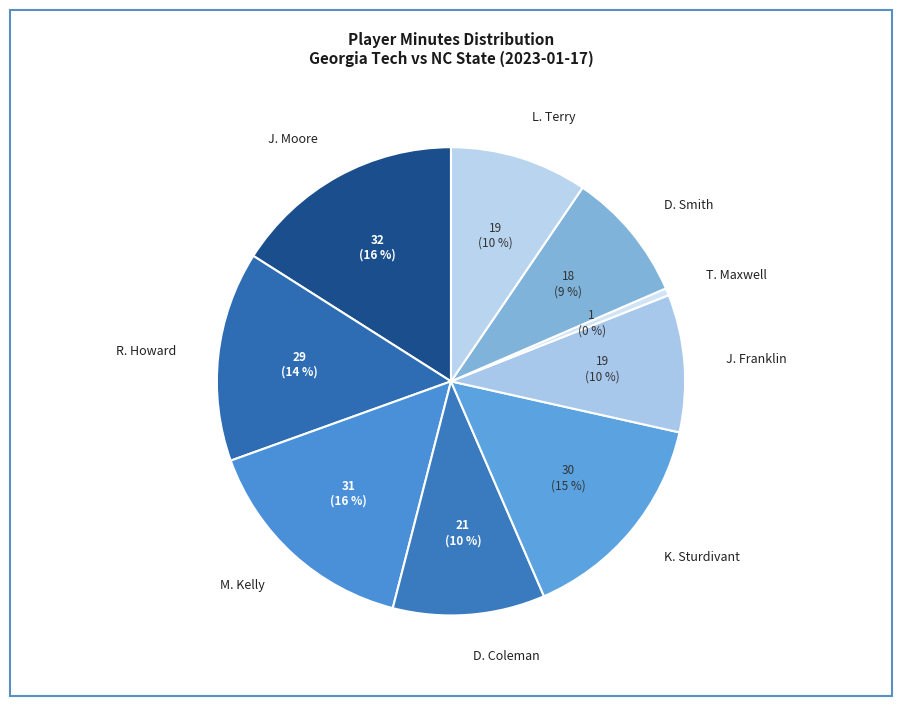

Which slice is the smallest?

T. Maxwell